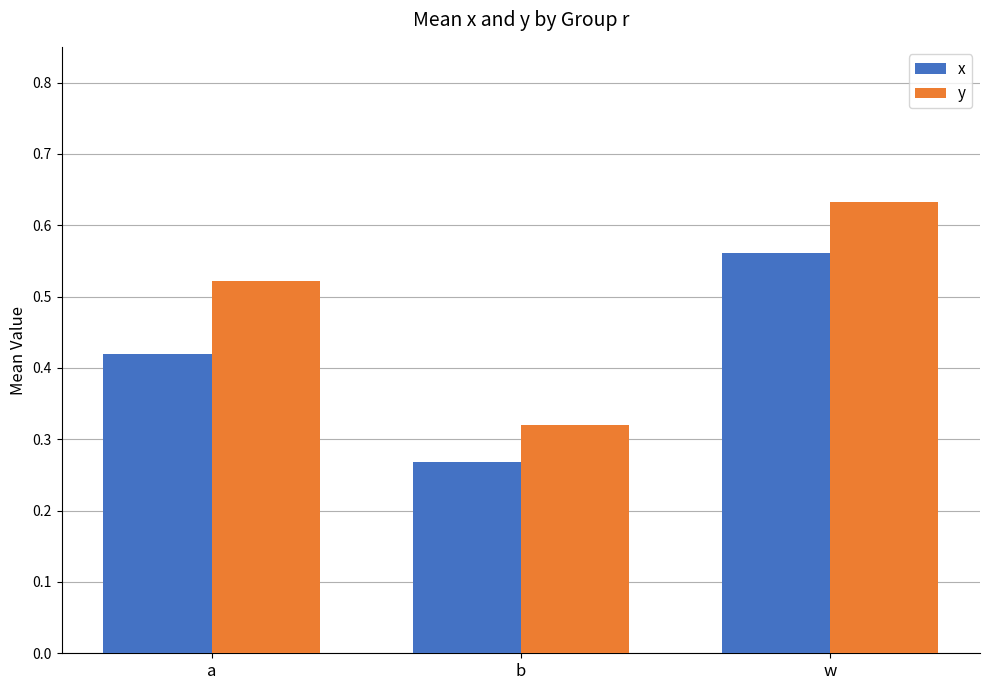

What is the difference between the y values at a and w?

0.1